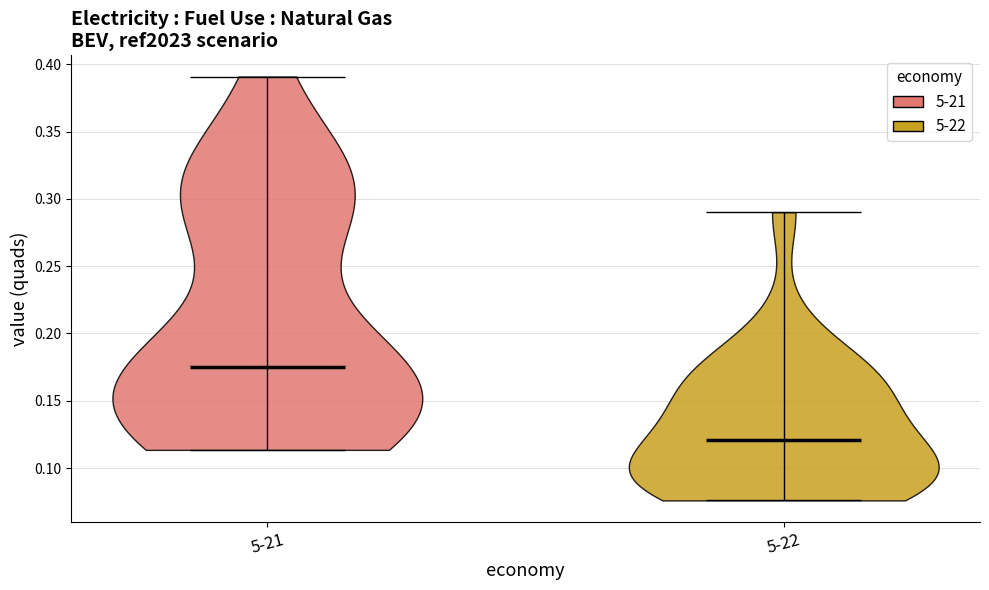

Reading left to right, read every violin against the y-axis: where its median line is, and the lowest and highest points it reaches. The values are not printed on the chart, so give them approximately, as read against the axis.

5-21: median line 0.175, lowest point 0.115, highest point 0.390
5-22: median line 0.120, lowest point 0.075, highest point 0.290